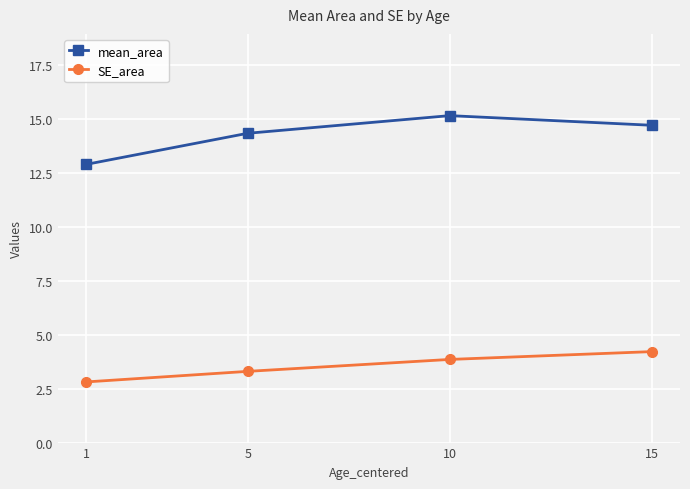

Reading right to left, what are all the values shown in this chart?

mean_area: 15=14.7	10=15.2	5=14.3	1=12.9
SE_area: 15=4.2	10=3.9	5=3.3	1=2.8